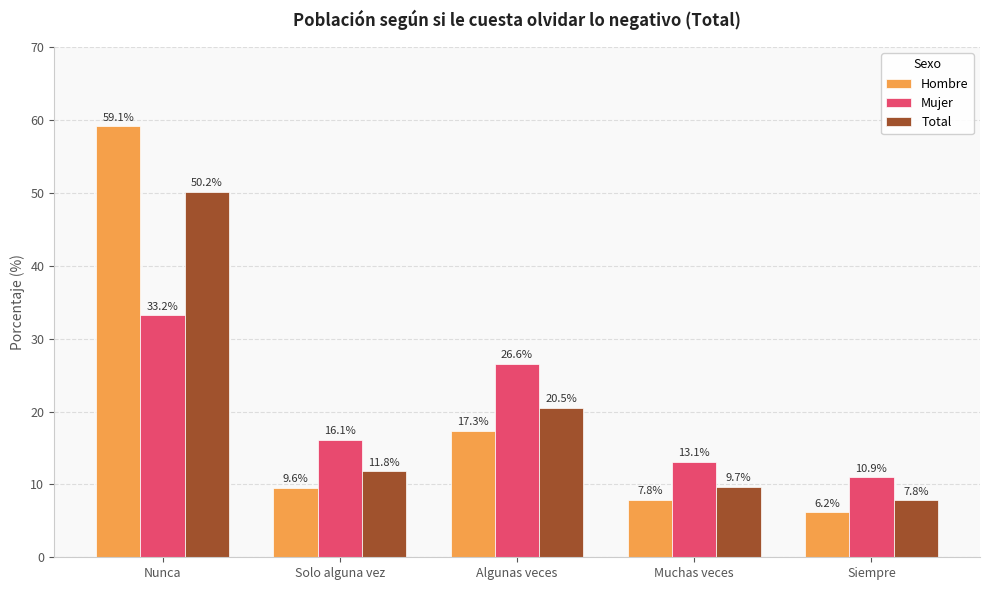

The value of Mujer at Nunca is 57.8. True or false?

False